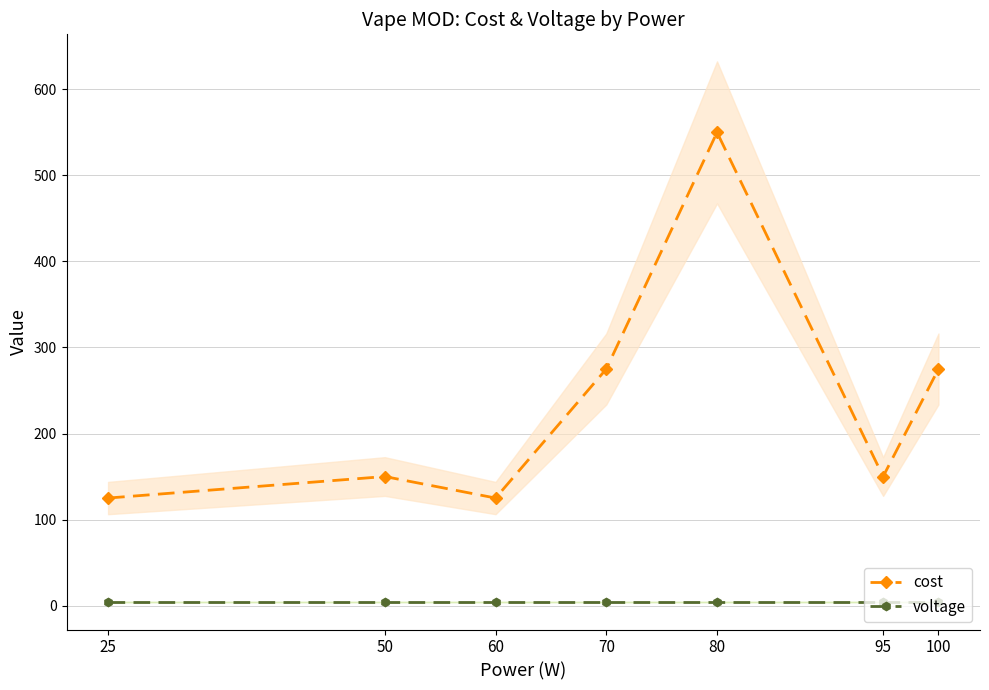

What is the highest value of the voltage series?

3.7